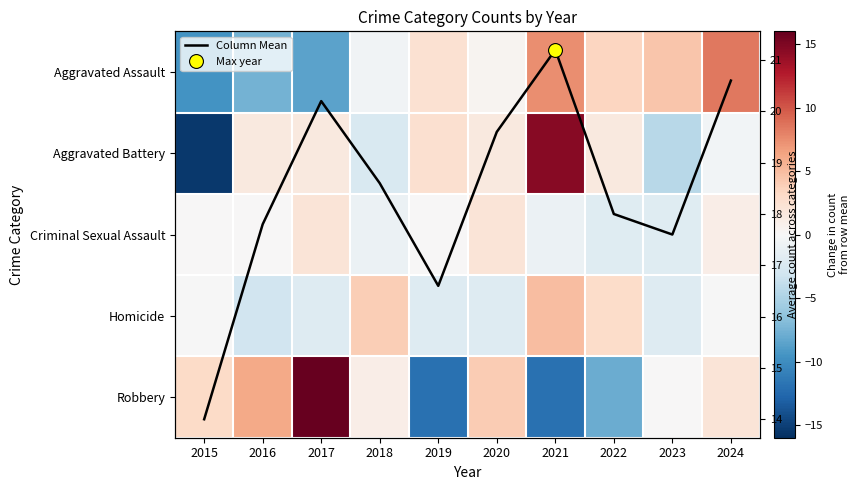

List the series in order of their peak value, highest first.

Column Mean, Robbery, Aggravated Battery, Aggravated Assault, Homicide, Criminal Sexual Assault